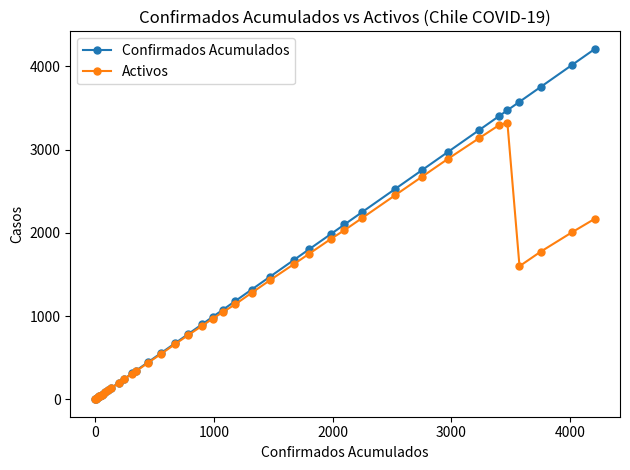

What is the highest value of the Confirmados Acumulados series?

4210